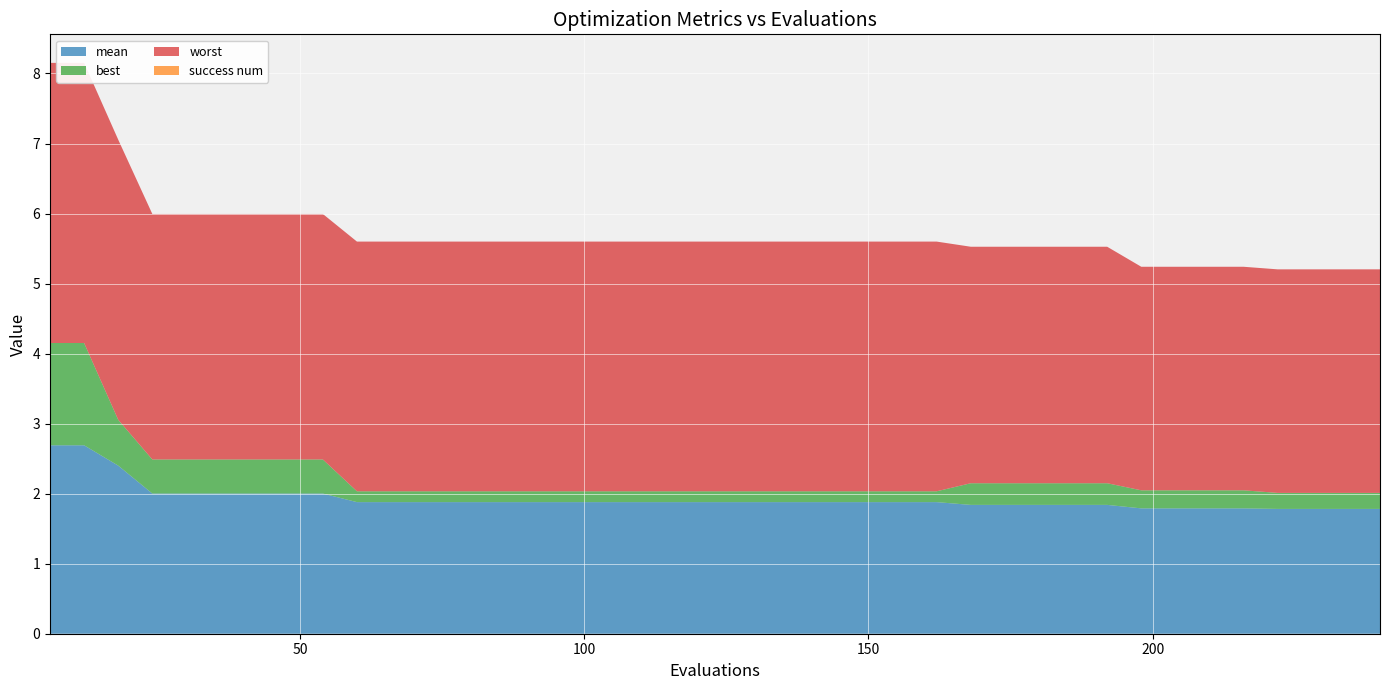

Reading left to right, transcribe all the data shown in this chart.

mean: 2.7	2.7	2.4	2.0	2.0	2.0	2.0	2.0	2.0	1.9	1.9	1.9	1.9	1.9	1.9	1.9	1.9	1.9	1.9	1.9	1.9	1.9	1.9	1.9	1.9	1.9	1.9	1.8	1.8	1.8	1.8	1.8	1.8	1.8	1.8	1.8	1.8	1.8	1.8	1.8
best: 1.5	1.5	0.7	0.5	0.5	0.5	0.5	0.5	0.5	0.2	0.2	0.2	0.2	0.2	0.2	0.2	0.2	0.2	0.2	0.2	0.2	0.2	0.2	0.2	0.2	0.2	0.2	0.3	0.3	0.3	0.3	0.3	0.3	0.3	0.3	0.3	0.2	0.2	0.2	0.2
worst: 4.0	4.0	4.0	3.5	3.5	3.5	3.5	3.5	3.5	3.6	3.6	3.6	3.6	3.6	3.6	3.6	3.6	3.6	3.6	3.6	3.6	3.6	3.6	3.6	3.6	3.6	3.6	3.4	3.4	3.4	3.4	3.4	3.2	3.2	3.2	3.2	3.2	3.2	3.2	3.2
success num: 0.0	0.0	0.0	0.0	0.0	0.0	0.0	0.0	0.0	0.0	0.0	0.0	0.0	0.0	0.0	0.0	0.0	0.0	0.0	0.0	0.0	0.0	0.0	0.0	0.0	0.0	0.0	0.0	0.0	0.0	0.0	0.0	0.0	0.0	0.0	0.0	0.0	0.0	0.0	0.0